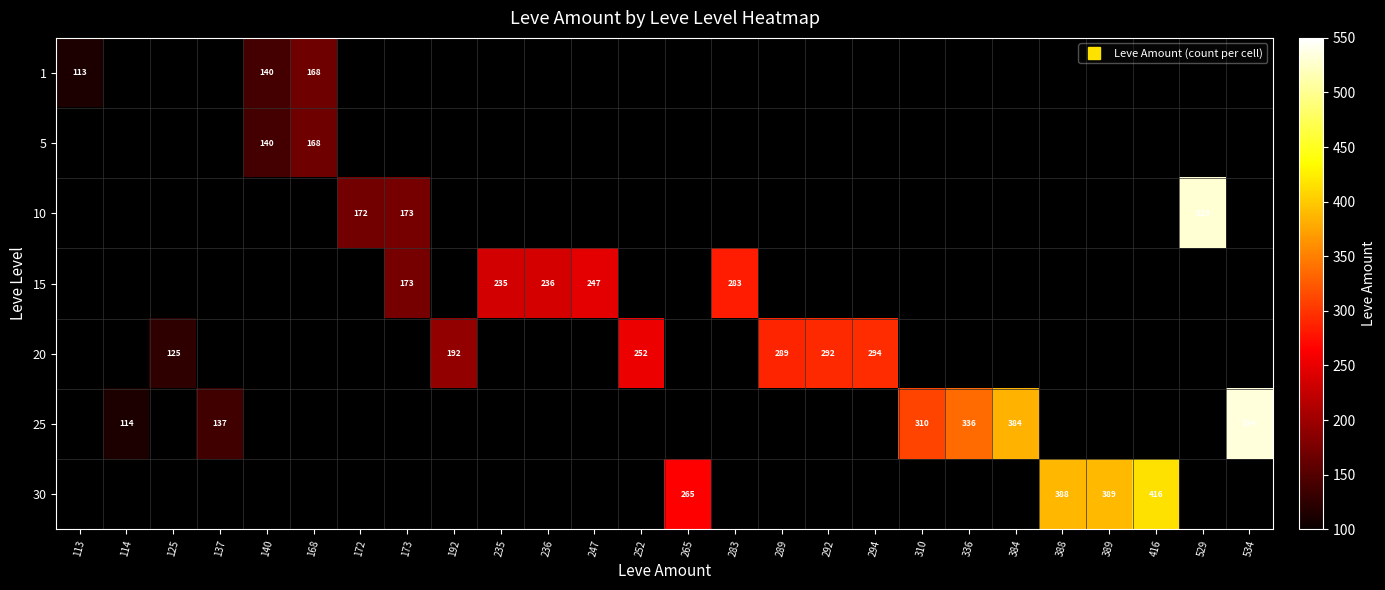

Between 168 and 292, which is larger?

292